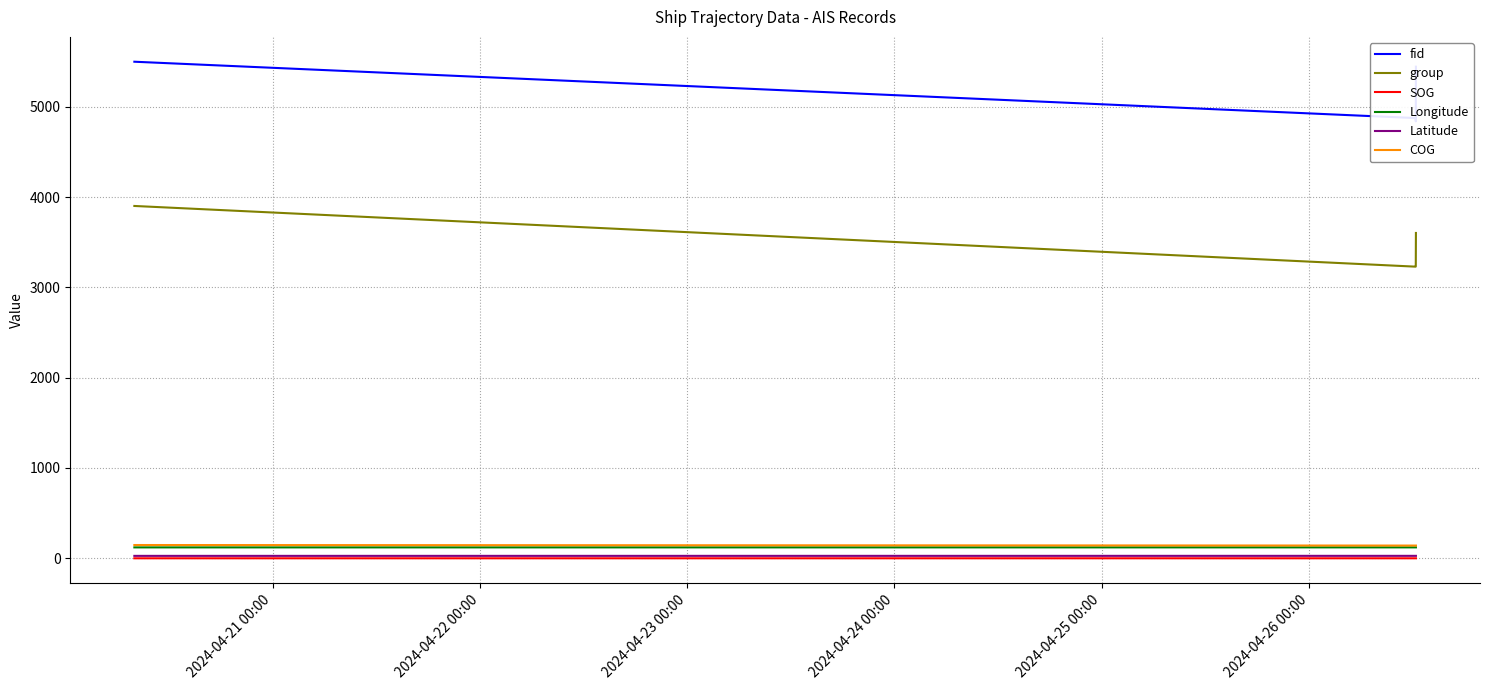

How many lines are shown in the chart?

6